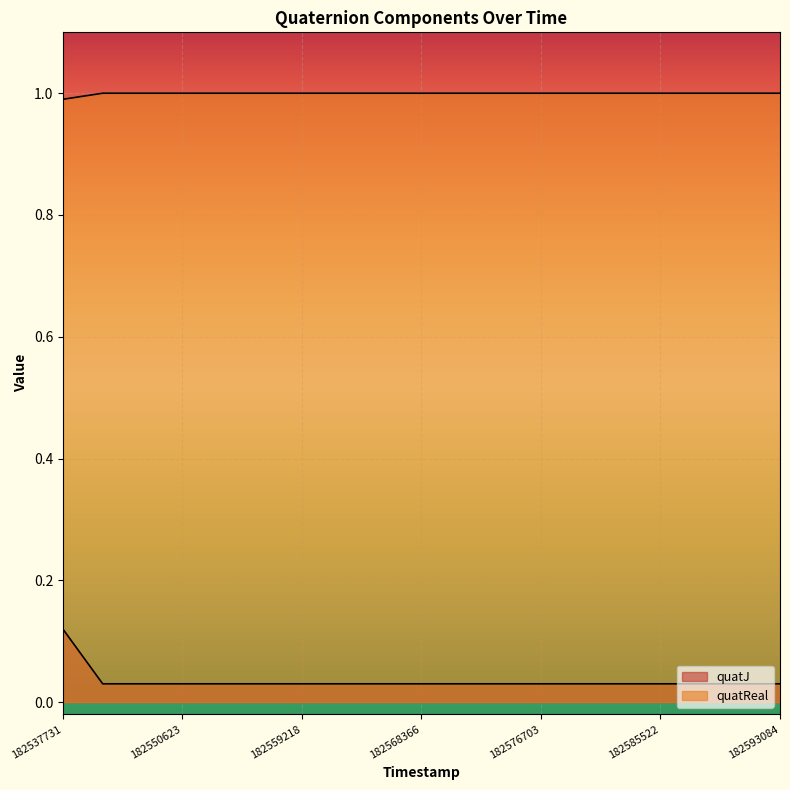

Rank the series by their maximum value, from highest to lowest.

quatReal, quatJ